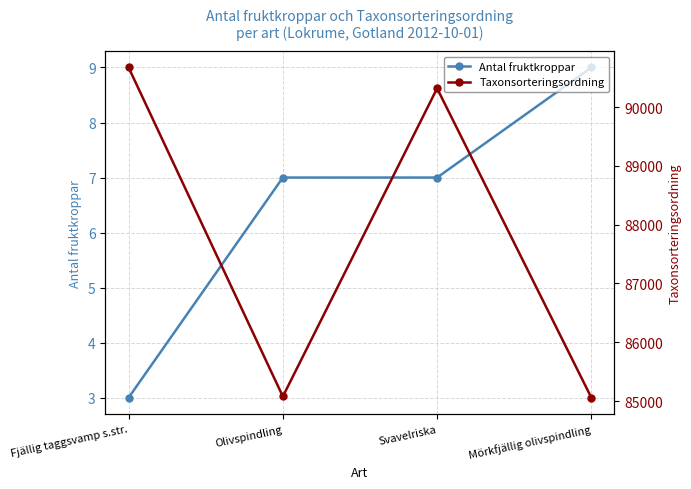

True or false: Antal fruktkroppar has more than 2 interior local peaks.

False